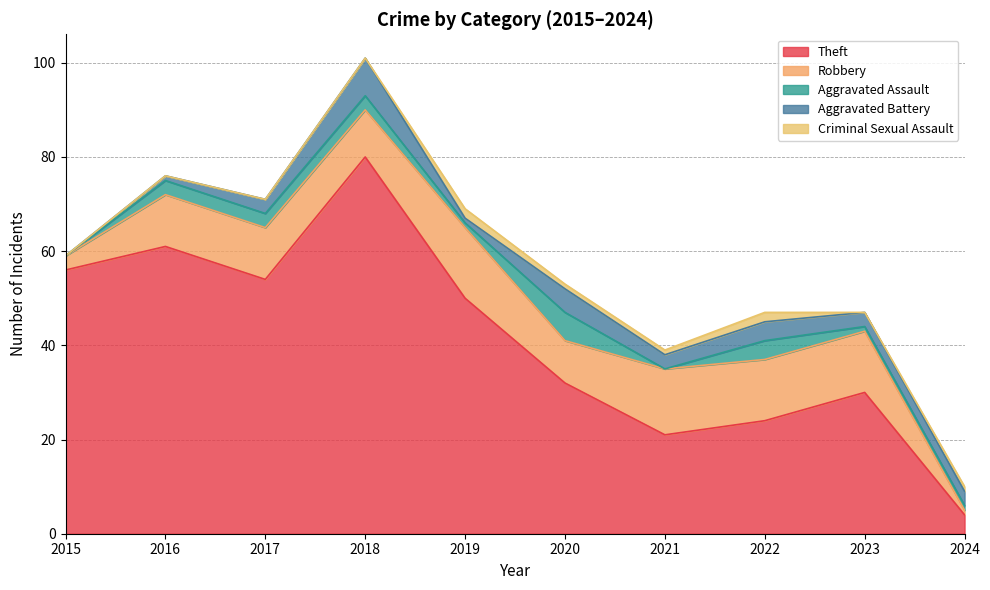

At which label does Aggravated Assault reach its minimum?

2015